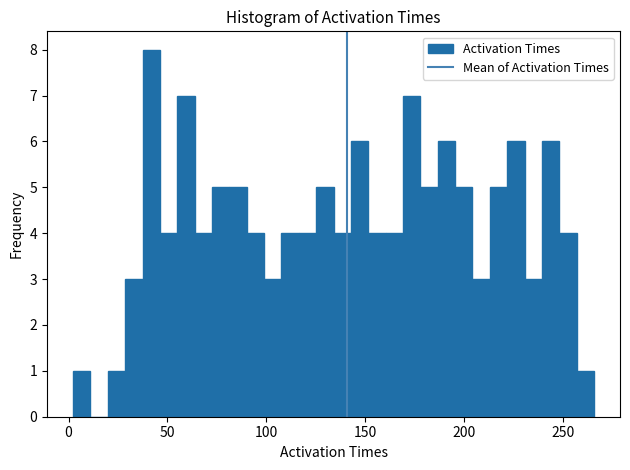

Read against the x-axis, roughly where is the centre of the tallest bar?

40